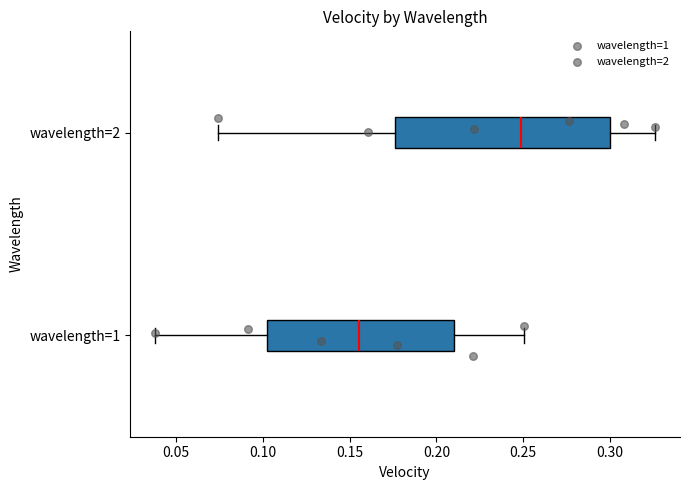

Which box is the widest, from its left edge to its right edge?

wavelength=2